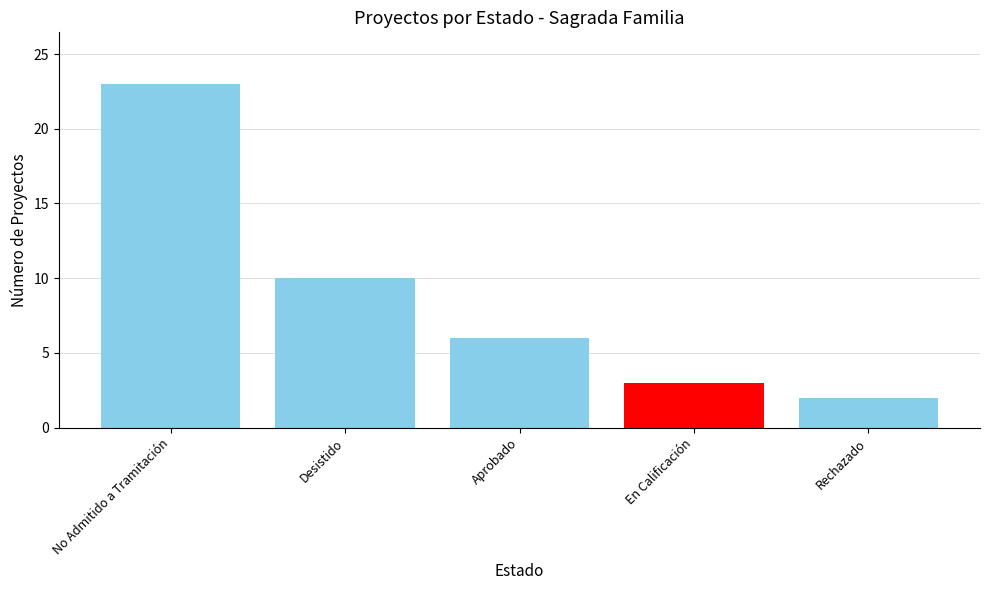

At which label does the data first exceed 6?

No Admitido a Tramitación